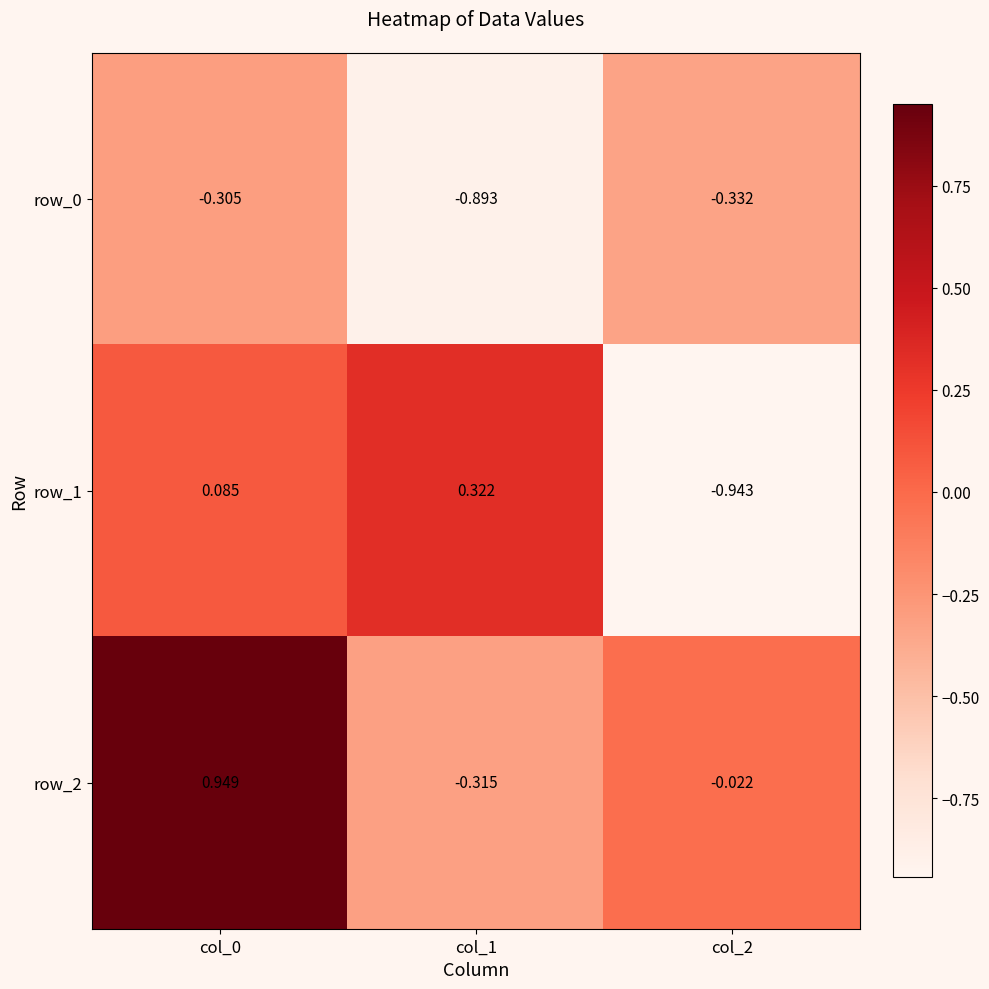

Is the value of row_0 at col_2 greater than the value of row_2 at col_1?

No